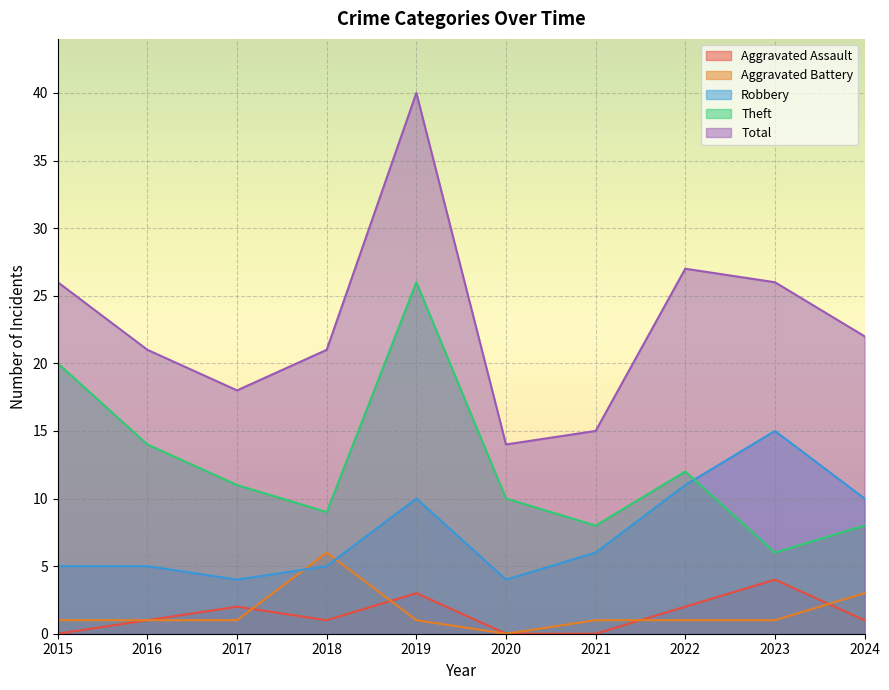

What is the difference between the maximum and minimum values in the Aggravated Battery series?

6